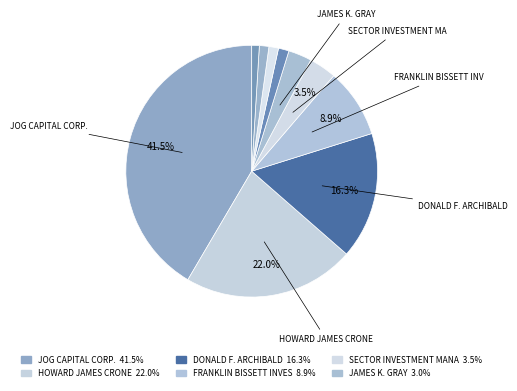

How many slices are in this pie chart?

10